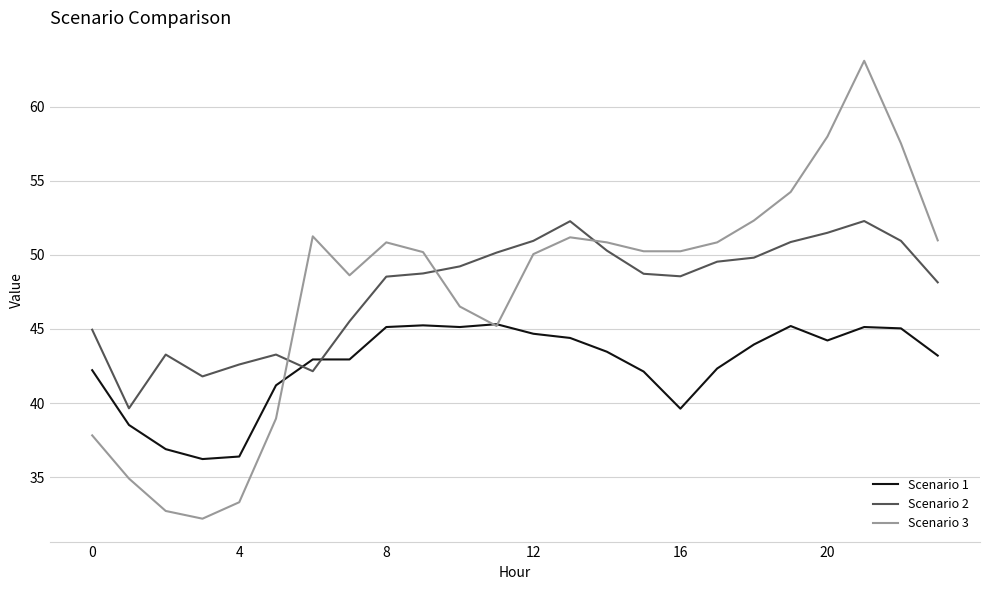

How many interior local peaks does the Scenario 3 series have?

4